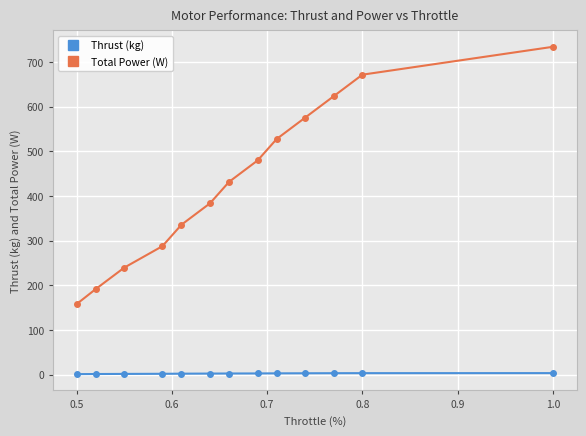

True or false: Total Power (W) and Thrust (kg) intersect in this chart.

False